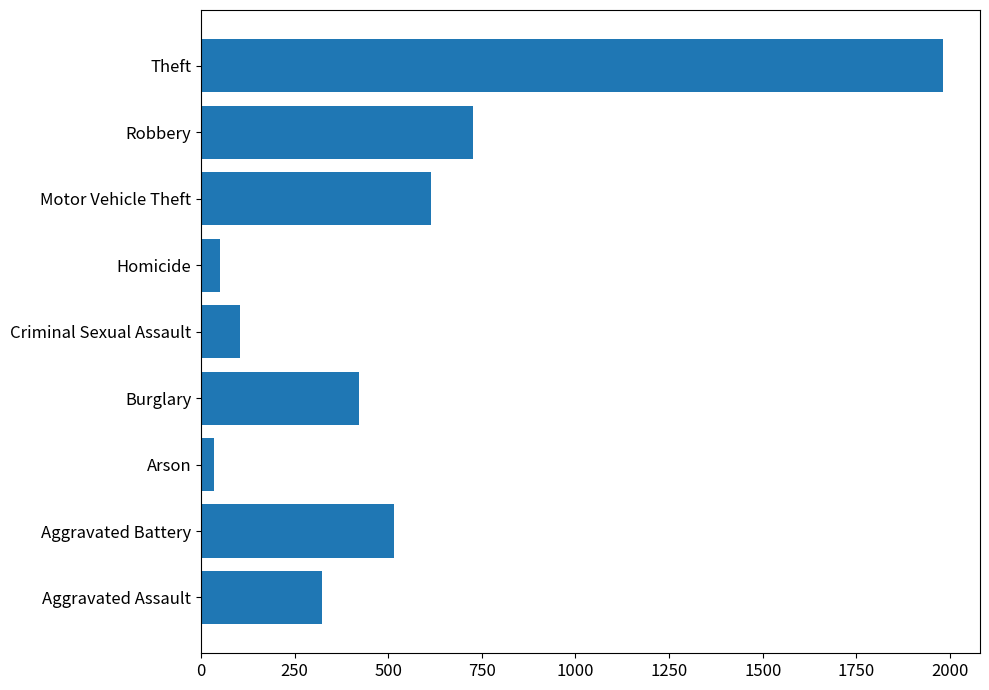

What is the difference between the maximum and minimum values?

1946